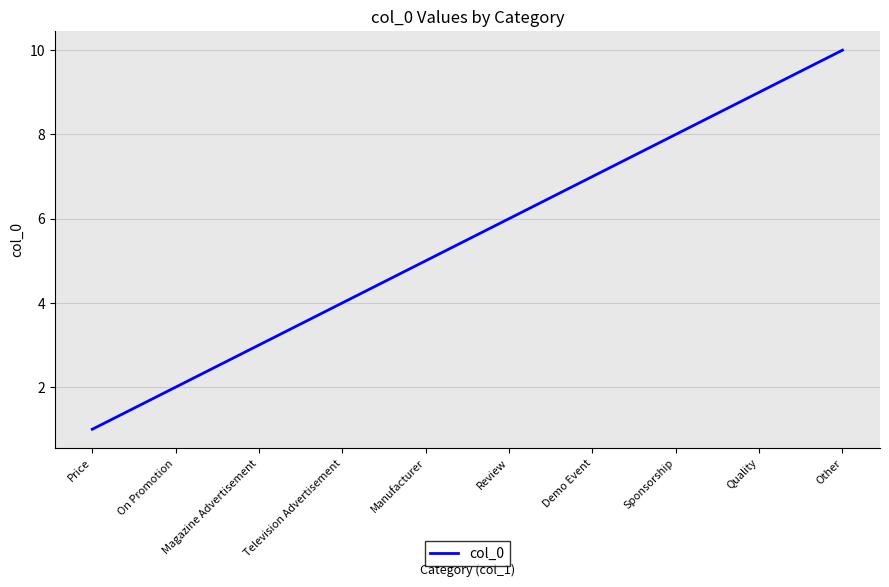

Is it true that the value at Other is 10?

True